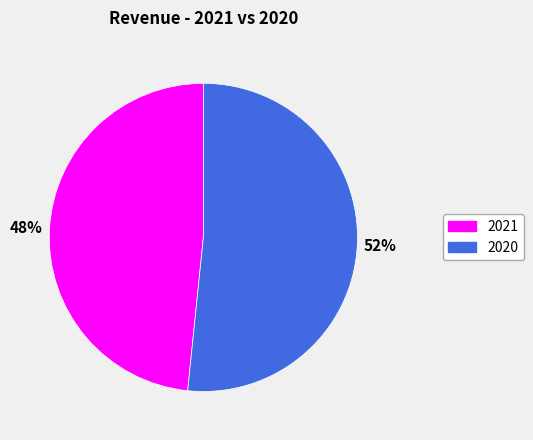

How many segments does this pie chart have?

2